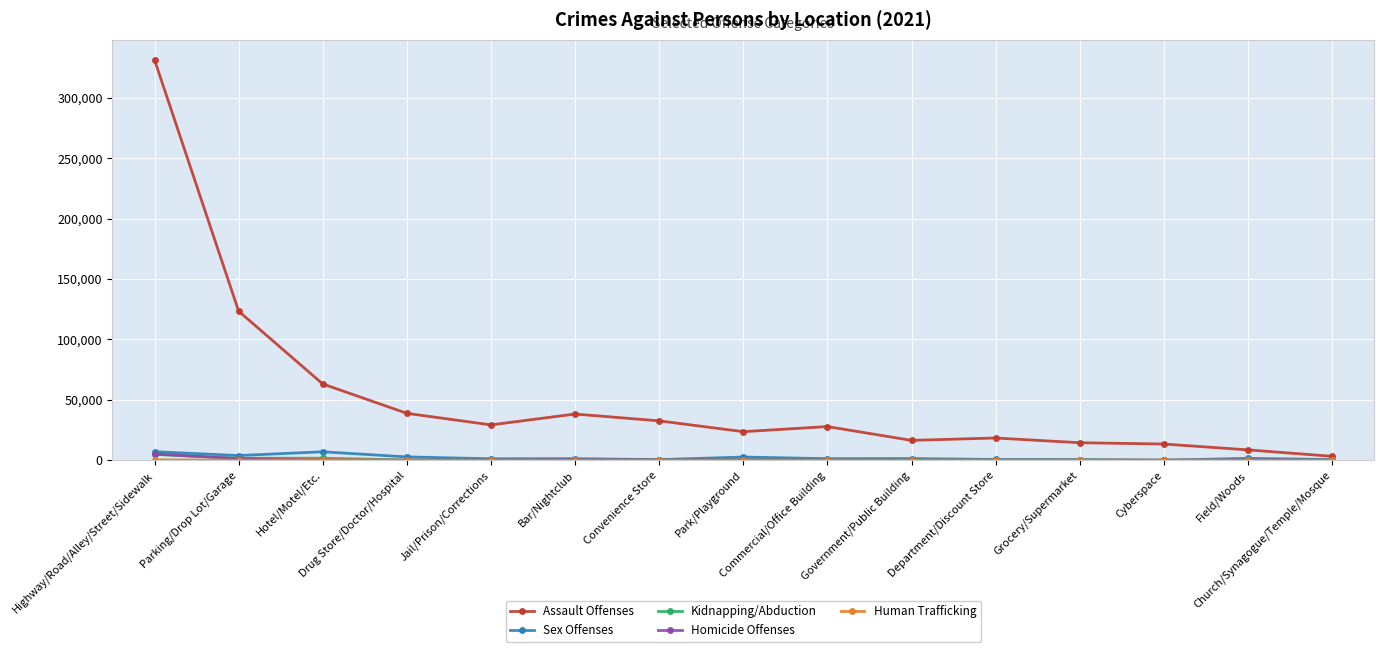

True or false: Assault Offenses has more than 0 interior local peaks.

True